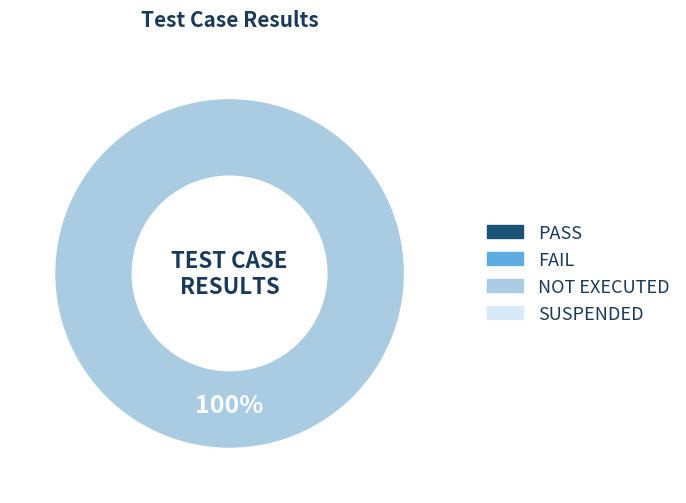

Is there any slice that represents more than half of the pie?

Yes